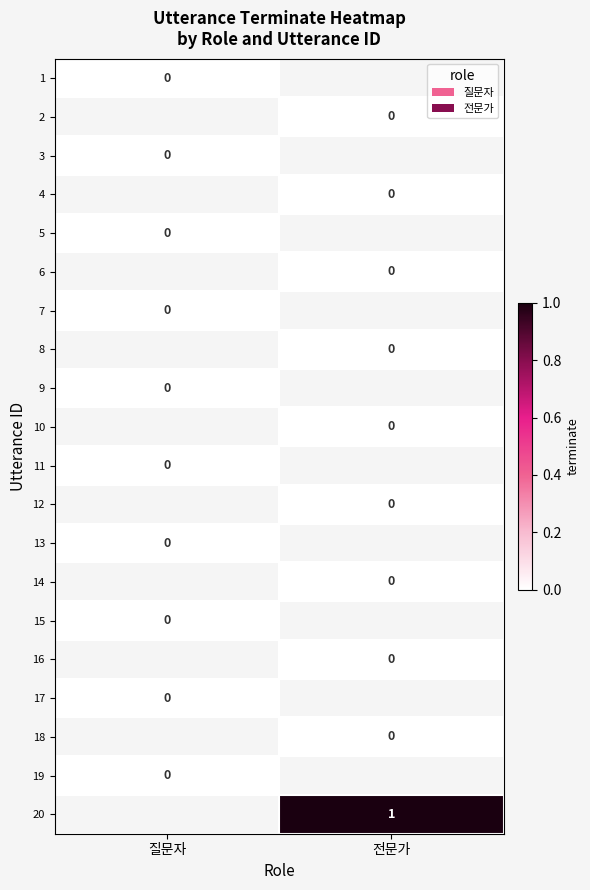

At how many categories does at least one series exceed 0?

1